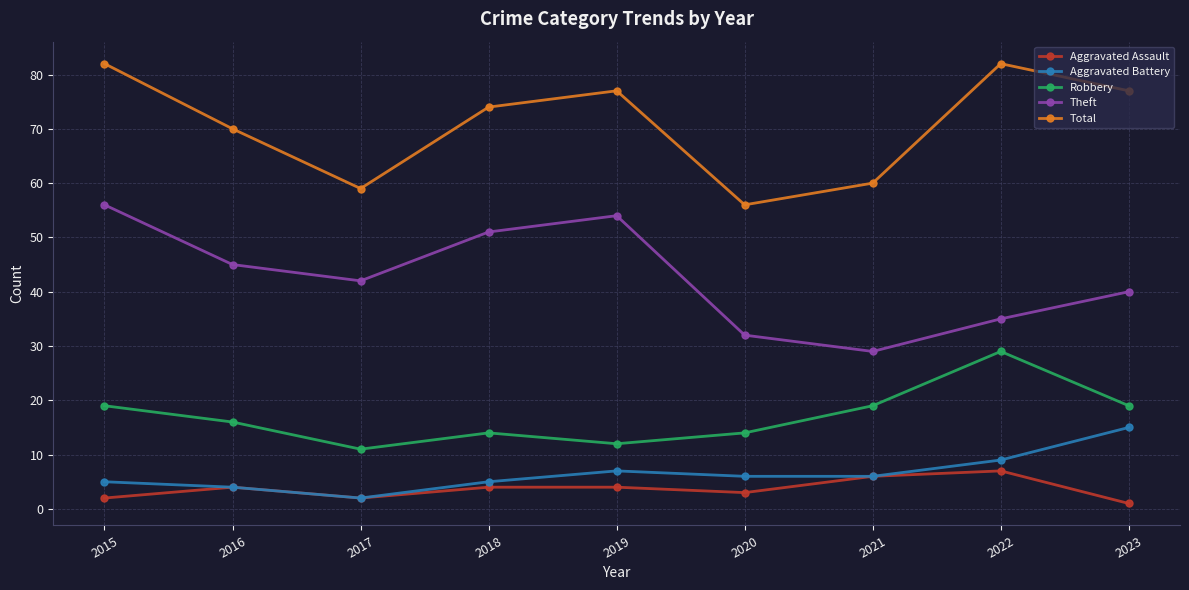

At how many categories does at least one series exceed 16?

9